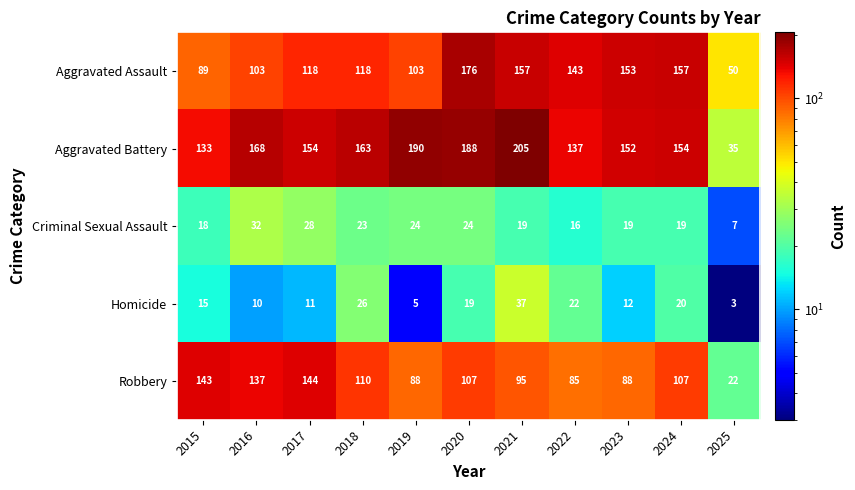

Rank the series at 2017 from highest to lowest value.

Aggravated Battery, Robbery, Aggravated Assault, Criminal Sexual Assault, Homicide